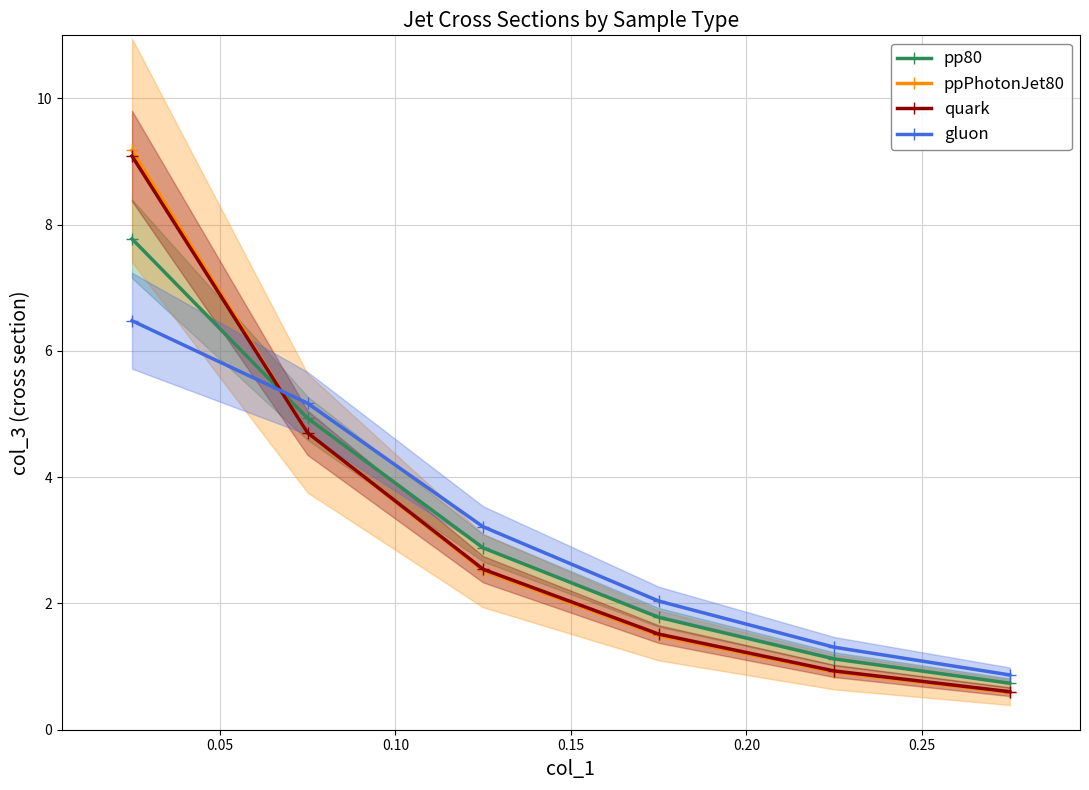

True or false: gluon has more than 2 interior local peaks.

False